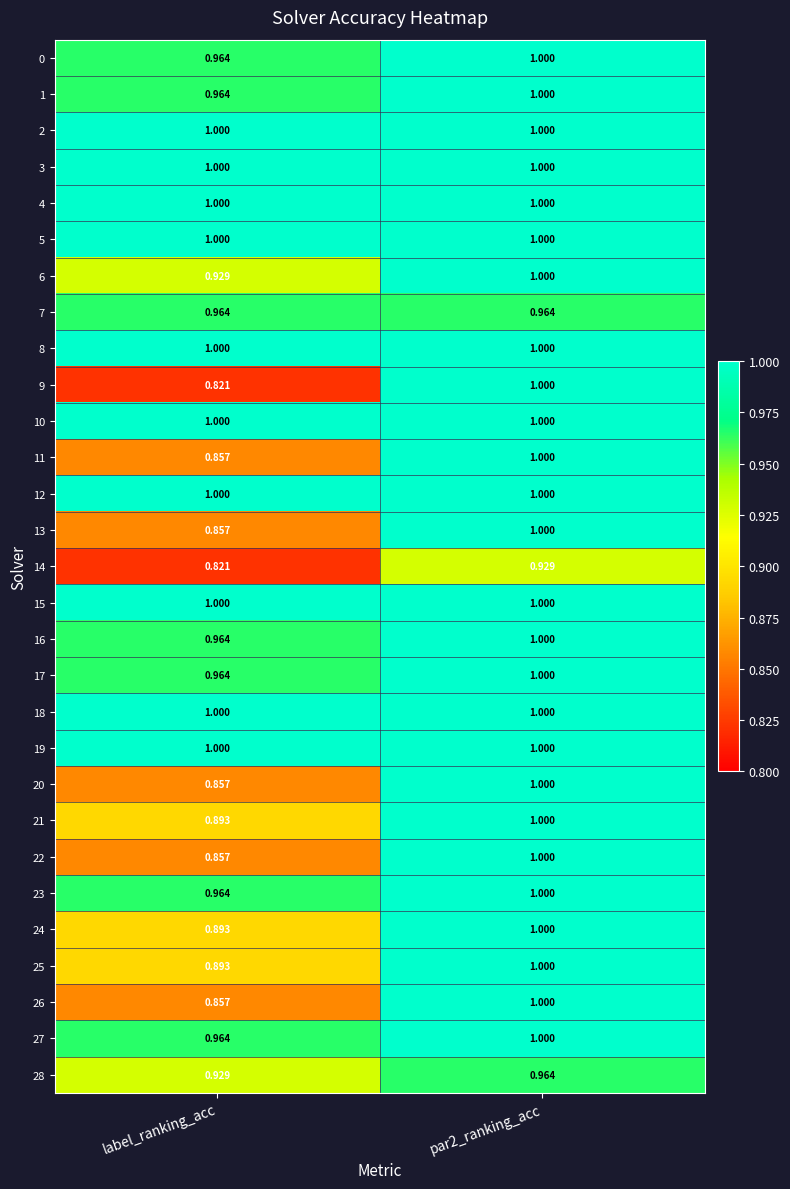

Is the value of 28 at par2_ranking_acc greater than the value of 21 at label_ranking_acc?

Yes